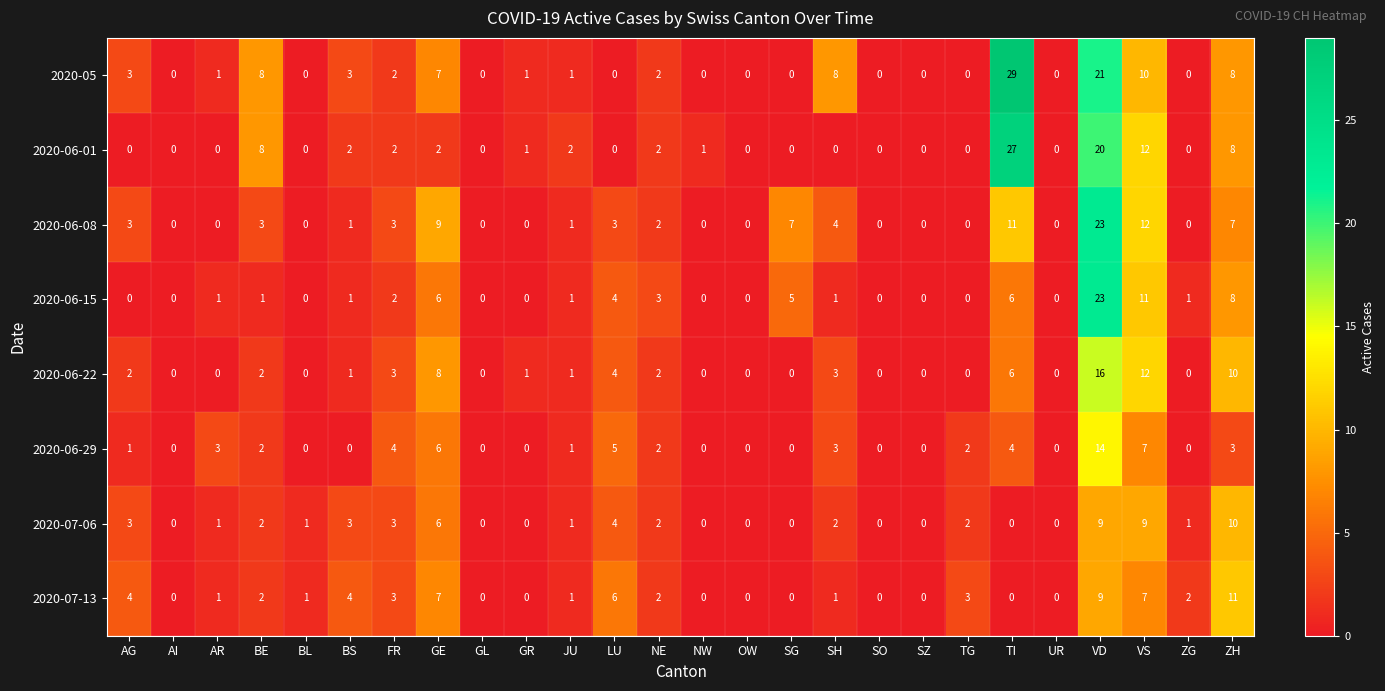

Is it true that 2020-07-06 equals 0 at GR?

True